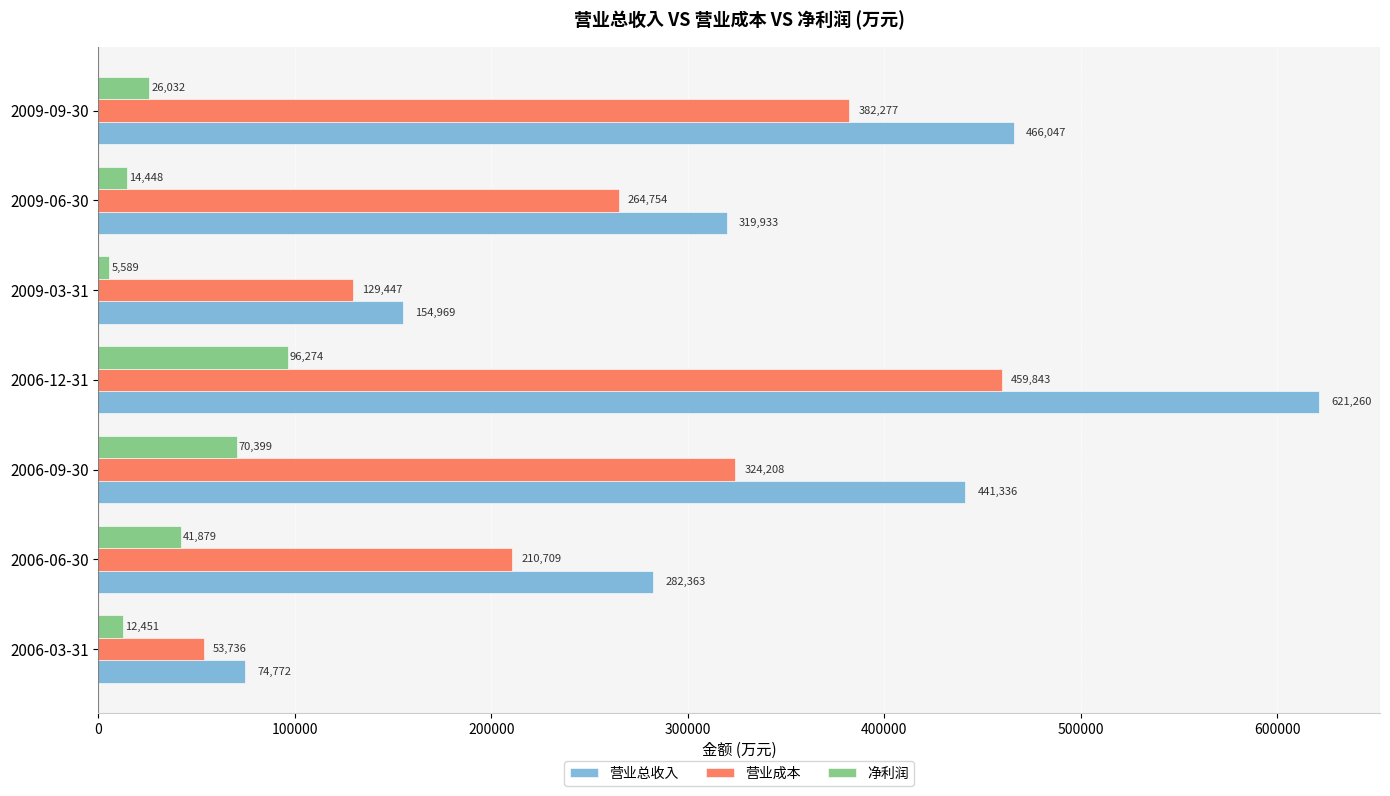

Where is 营业总收入 nearest to the value 348016?

2009-06-30